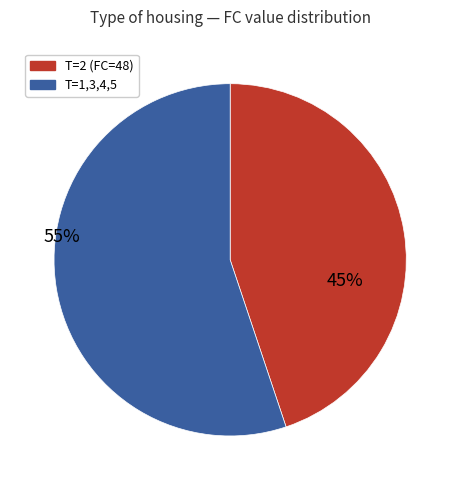

Approximately how many times larger is the value at T=2 (FC=48) compared to T=1,3,4,5?

0.8